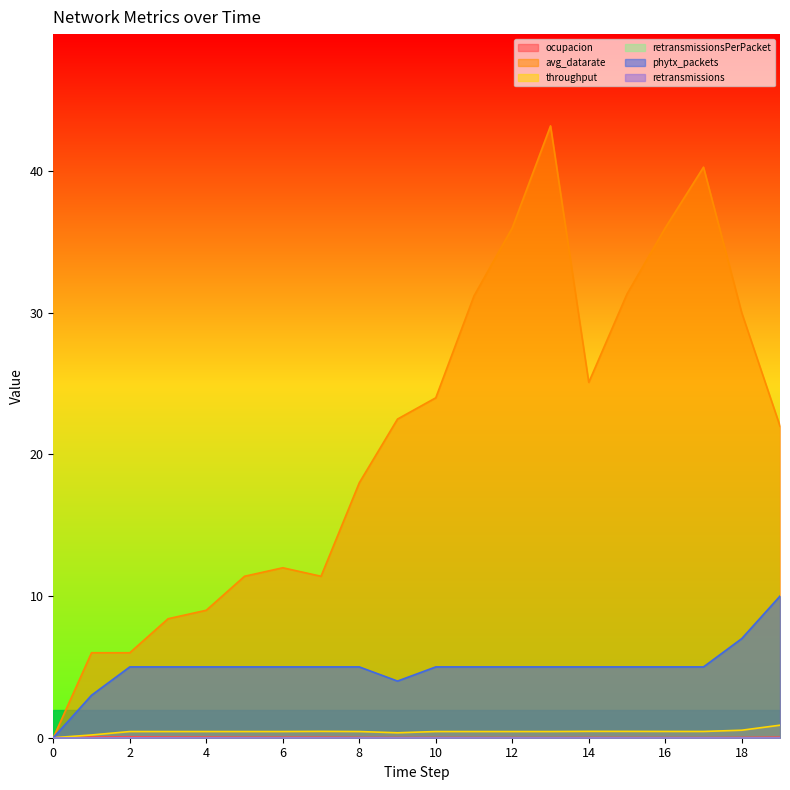

True or false: ocupacion has a value of 0.0 at 13.

False